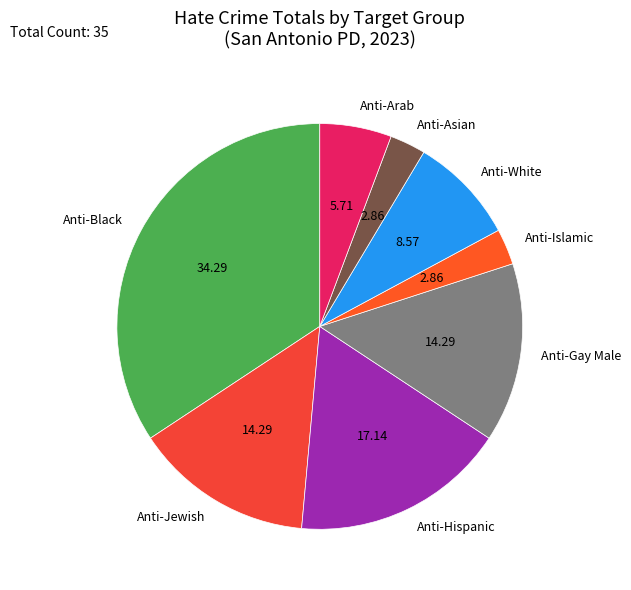

Approximately how many times larger is the value at Anti-Gay Male compared to Anti-Black?

0.4